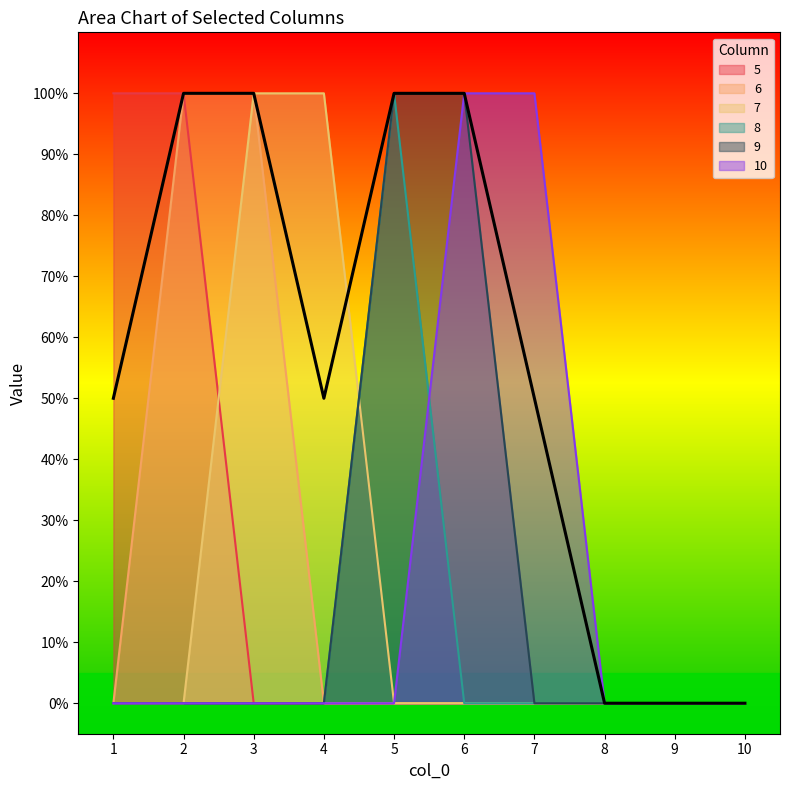

What is the difference between the second highest and minimum values in the 6 series?

1